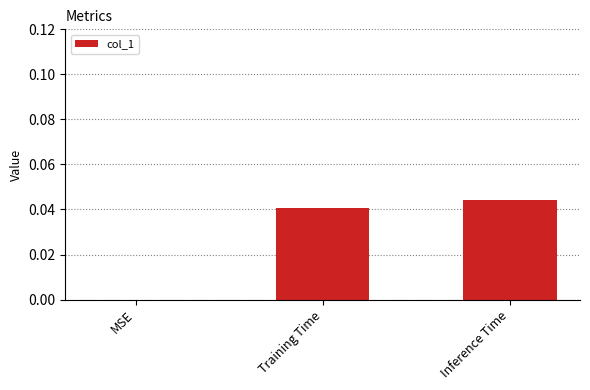

What is the sum of the values at Inference Time and Training Time?

0.1